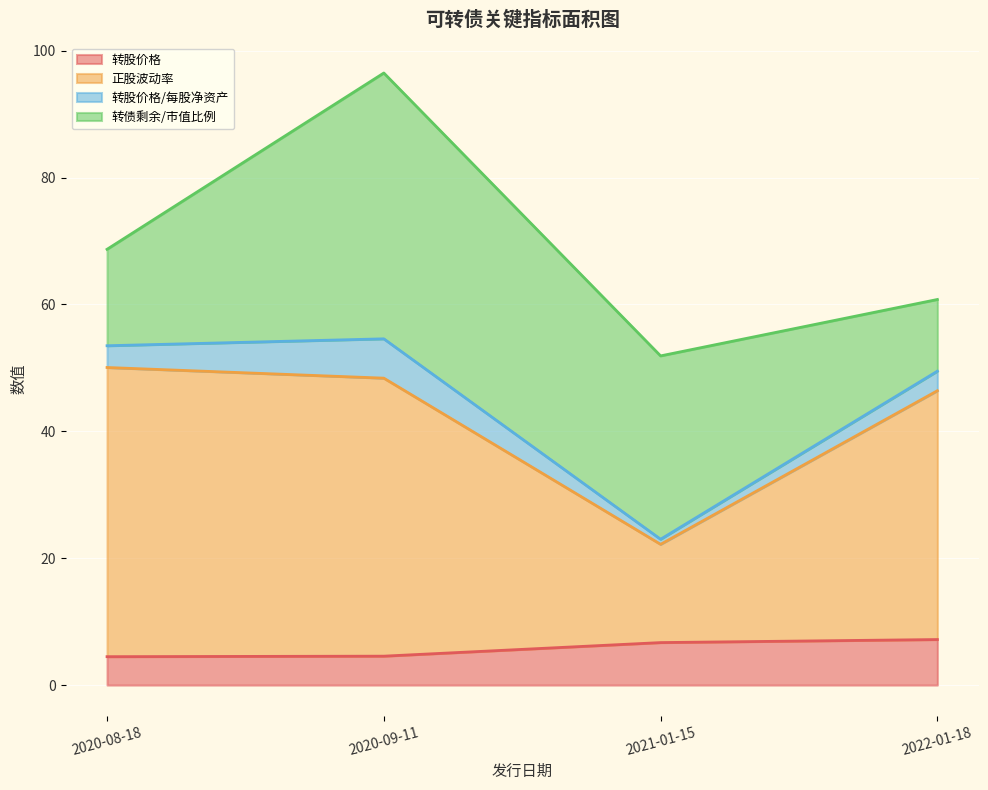

What is the approximate value of 转股价格 at 2020-08-18?

4.5